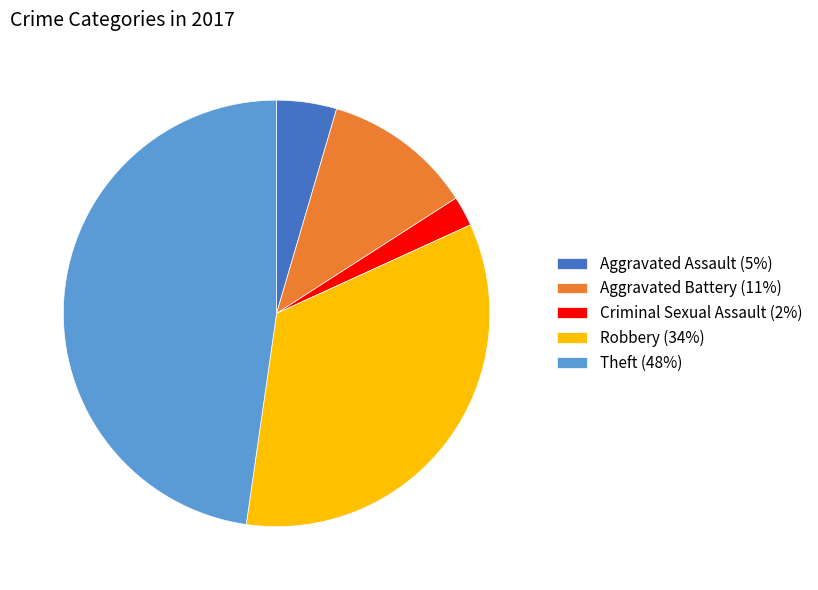

What is the largest slice in the pie chart?

Theft (48%)